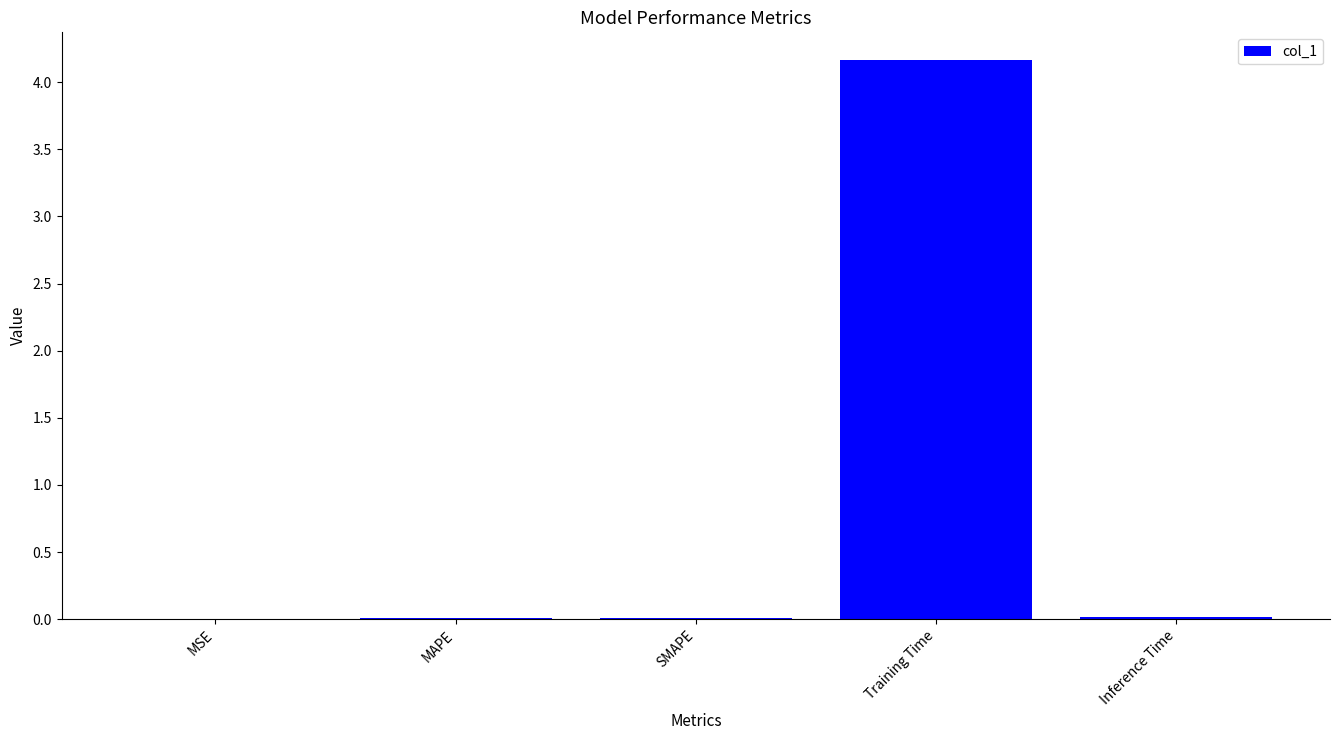

How many categories are shown in the chart?

5